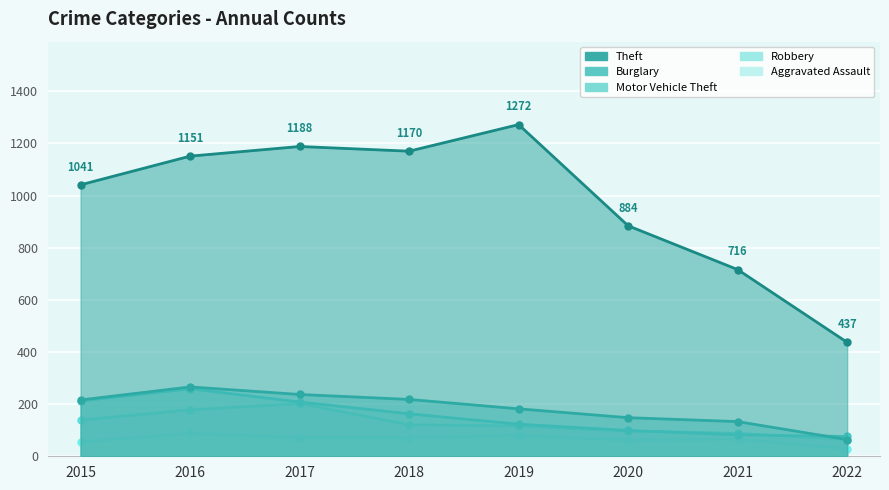

What are all the series names shown in the legend?

Theft, Burglary, Motor Vehicle Theft, Robbery, Aggravated Assault